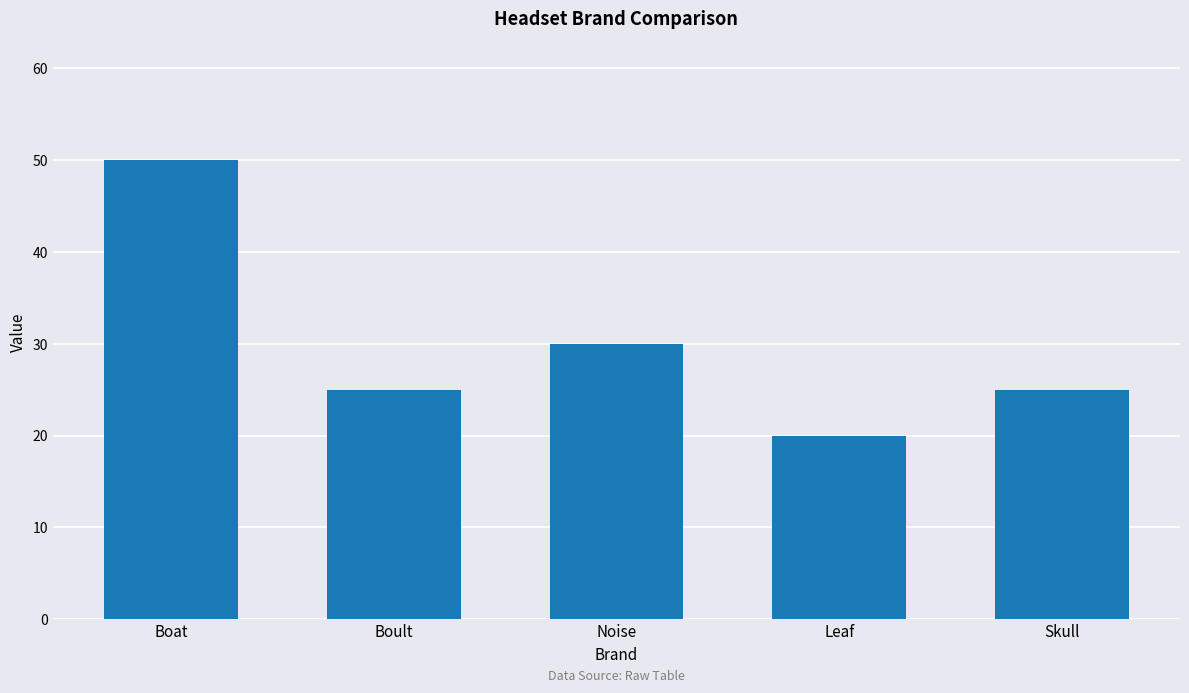

What is the difference between the values at Boat and Leaf?

30